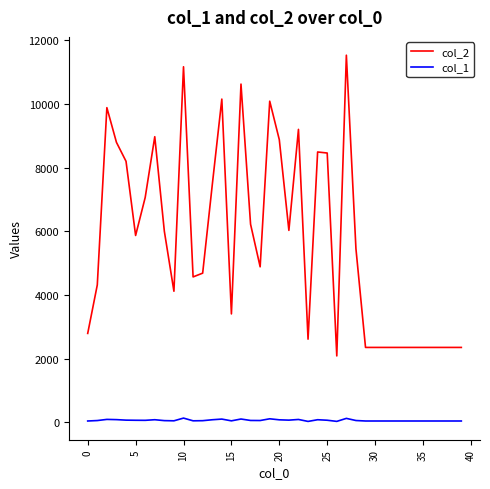

Rank the series by their average value, from lowest to highest.

col_1, col_2